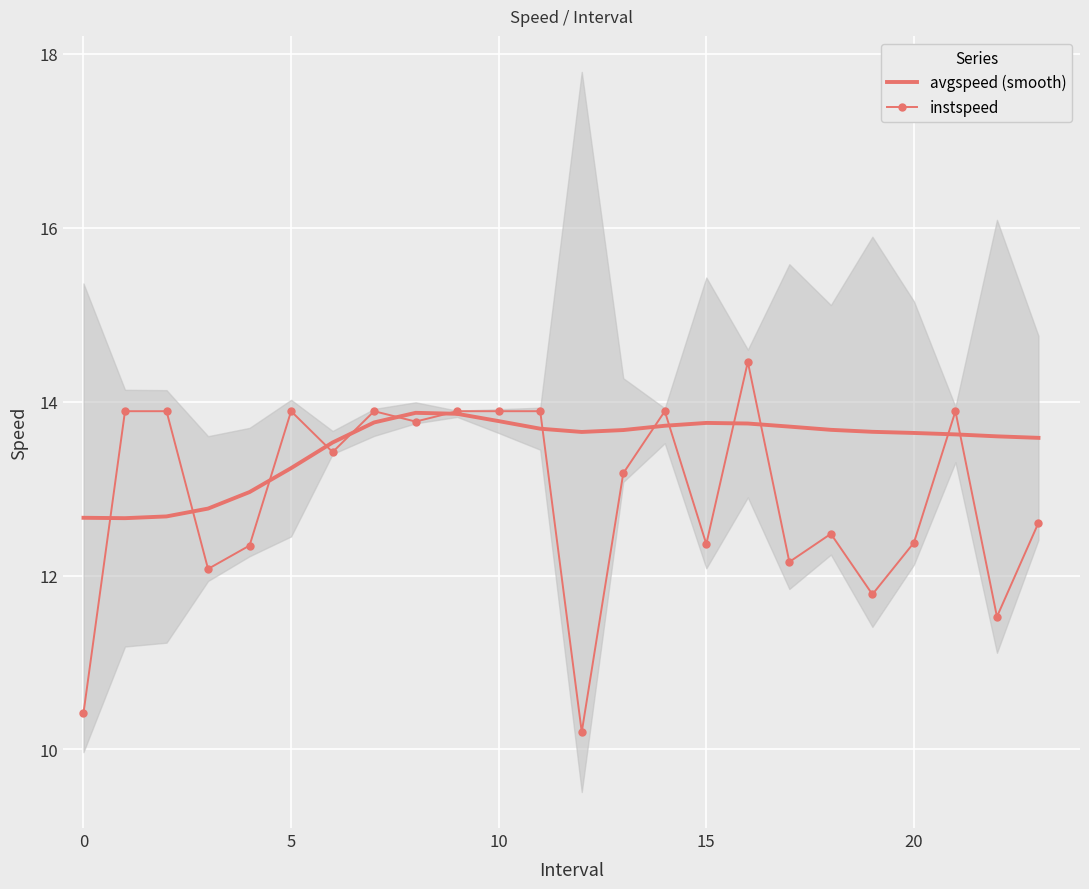

What is the sum of the avgspeed (smooth) values at 0 and 16?

26.4